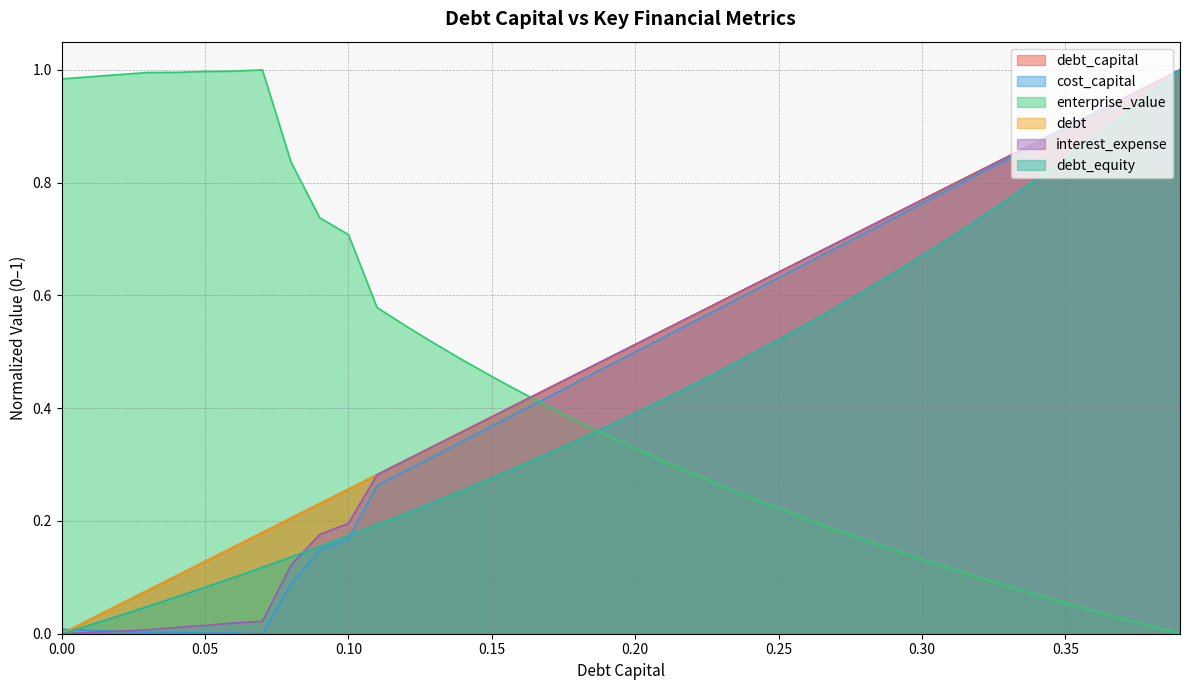

List the series in order of their peak value, lowest first.

debt_capital, cost_capital, enterprise_value, debt, interest_expense, debt_equity